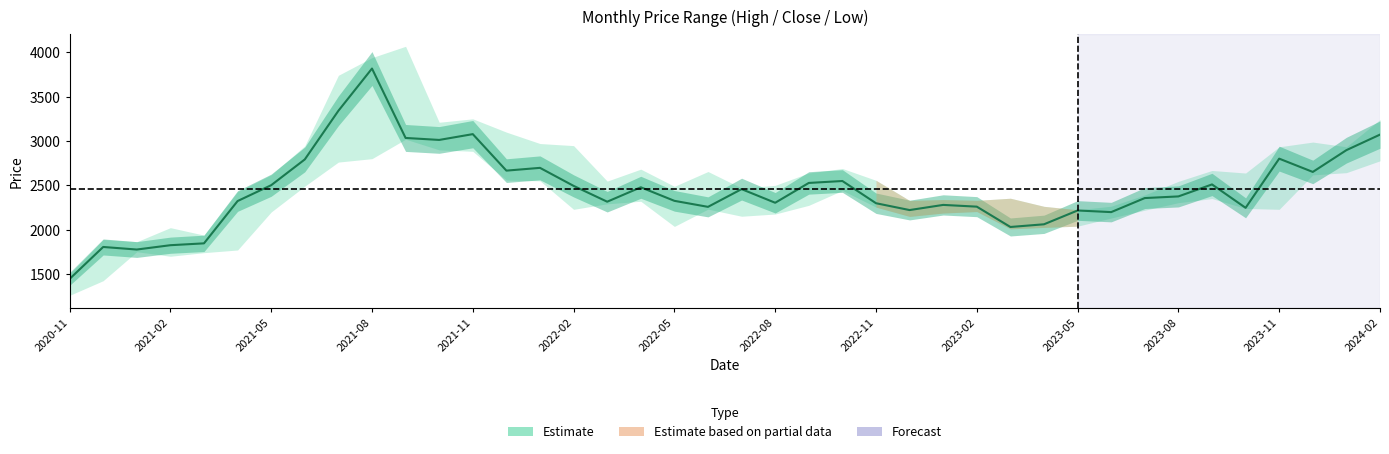

The chart shows a value of 2221.6 at 25. True or false?

True